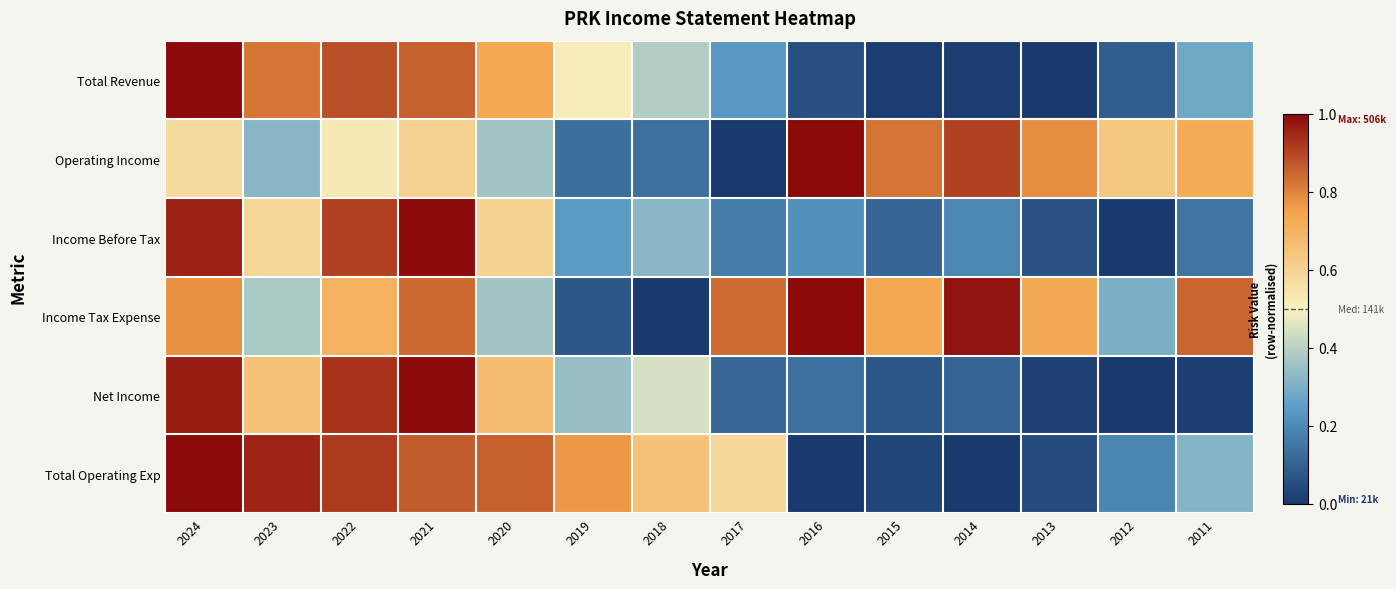

Reading left to right, extract all data points from this chart.

Total Revenue: 2024=1.0	2023=0.8	2022=0.9	2021=0.9	2020=0.7	2019=0.5	2018=0.4	2017=0.2	2016=0.1	2015=0.0	2014=0.0	2013=0.0	2012=0.1	2011=0.3
Operating Income: 2024=0.6	2023=0.3	2022=0.5	2021=0.6	2020=0.4	2019=0.1	2018=0.1	2017=0.0	2016=1.0	2015=0.8	2014=0.9	2013=0.8	2012=0.6	2011=0.7
Income Before Tax: 2024=1.0	2023=0.6	2022=0.9	2021=1.0	2020=0.6	2019=0.2	2018=0.3	2017=0.2	2016=0.2	2015=0.1	2014=0.2	2013=0.1	2012=0.0	2011=0.1
Income Tax Expense: 2024=0.8	2023=0.4	2022=0.7	2021=0.8	2020=0.4	2019=0.1	2018=0.0	2017=0.8	2016=1.0	2015=0.7	2014=1.0	2013=0.7	2012=0.3	2011=0.8
Net Income: 2024=1.0	2023=0.7	2022=0.9	2021=1.0	2020=0.7	2019=0.3	2018=0.4	2017=0.1	2016=0.1	2015=0.1	2014=0.1	2013=0.0	2012=0.0	2011=0.0
Total Operating Exp: 2024=1.0	2023=1.0	2022=0.9	2021=0.9	2020=0.9	2019=0.8	2018=0.7	2017=0.6	2016=0.0	2015=0.0	2014=0.0	2013=0.0	2012=0.2	2011=0.3